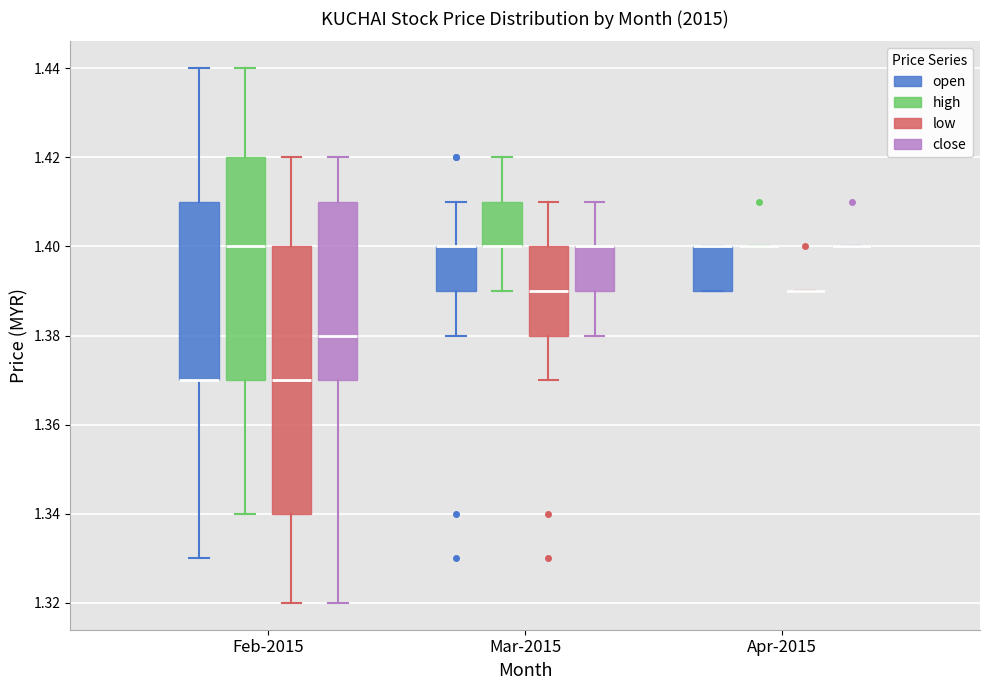

Reading left to right, transcribe this box plot: for each box, give where its median line is, the range the box spans, and where its two whiskers end, as read against the y-axis. The values are not printed on the chart, so give them approximately, as read against the axis.

Feb-2015 (open): median 1.37 (drawn on the box's lower edge), box 1.37 to 1.41, whiskers 1.33 to 1.44
Feb-2015 (high): median 1.40, box 1.37 to 1.42, whiskers 1.34 to 1.44
Feb-2015 (low): median 1.37, box 1.34 to 1.40, whiskers 1.32 to 1.42
Feb-2015 (close): median 1.38, box 1.37 to 1.41, whiskers 1.32 to 1.42
Mar-2015 (open): median 1.40 (drawn on the box's upper edge), box 1.39 to 1.40, whiskers 1.38 to 1.41
Mar-2015 (high): median 1.40 (drawn on the box's lower edge), box 1.40 to 1.41, whiskers 1.39 to 1.42
Mar-2015 (low): median 1.39, box 1.38 to 1.40, whiskers 1.37 to 1.41
Mar-2015 (close): median 1.40 (drawn on the box's upper edge), box 1.39 to 1.40, whiskers 1.38 to 1.41
Apr-2015 (open): median 1.40 (drawn on the box's upper edge), box 1.39 to 1.40, whiskers 1.39 to 1.40
Apr-2015 (high): box collapsed to a line at 1.40, whiskers 1.40 to 1.40
Apr-2015 (low): box collapsed to a line at 1.39, whiskers 1.39 to 1.39
Apr-2015 (close): box collapsed to a line at 1.40, whiskers 1.40 to 1.40